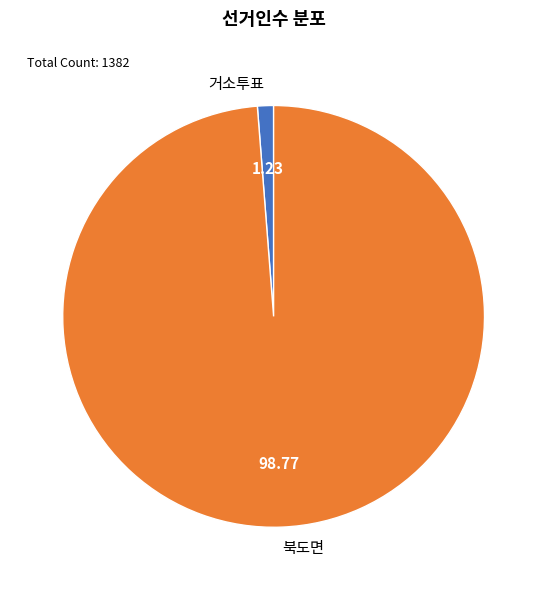

Is the sum of 북도면 and 거소투표 greater than half?

Yes